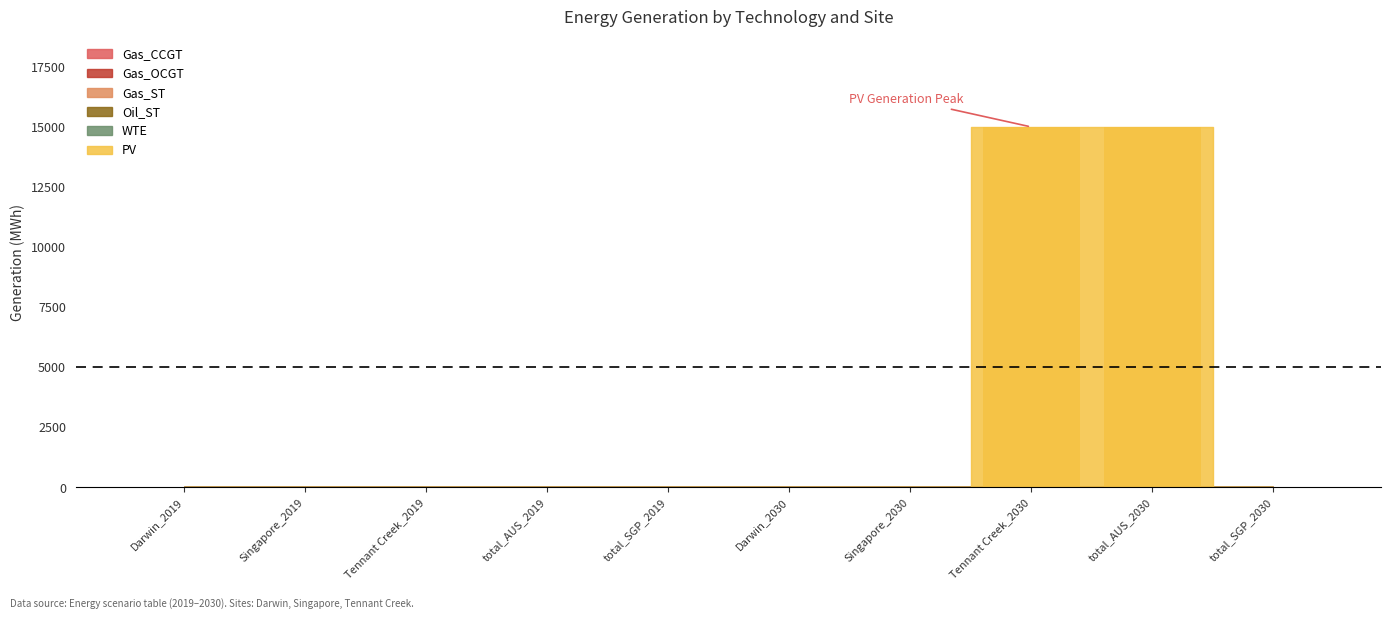

What is the change in value from Tennant Creek_2019 to total_AUS_2030?

+15006.0